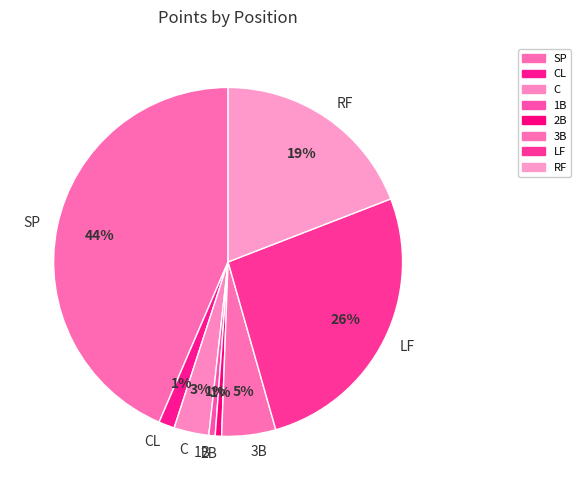

How many slices are in this pie chart?

8